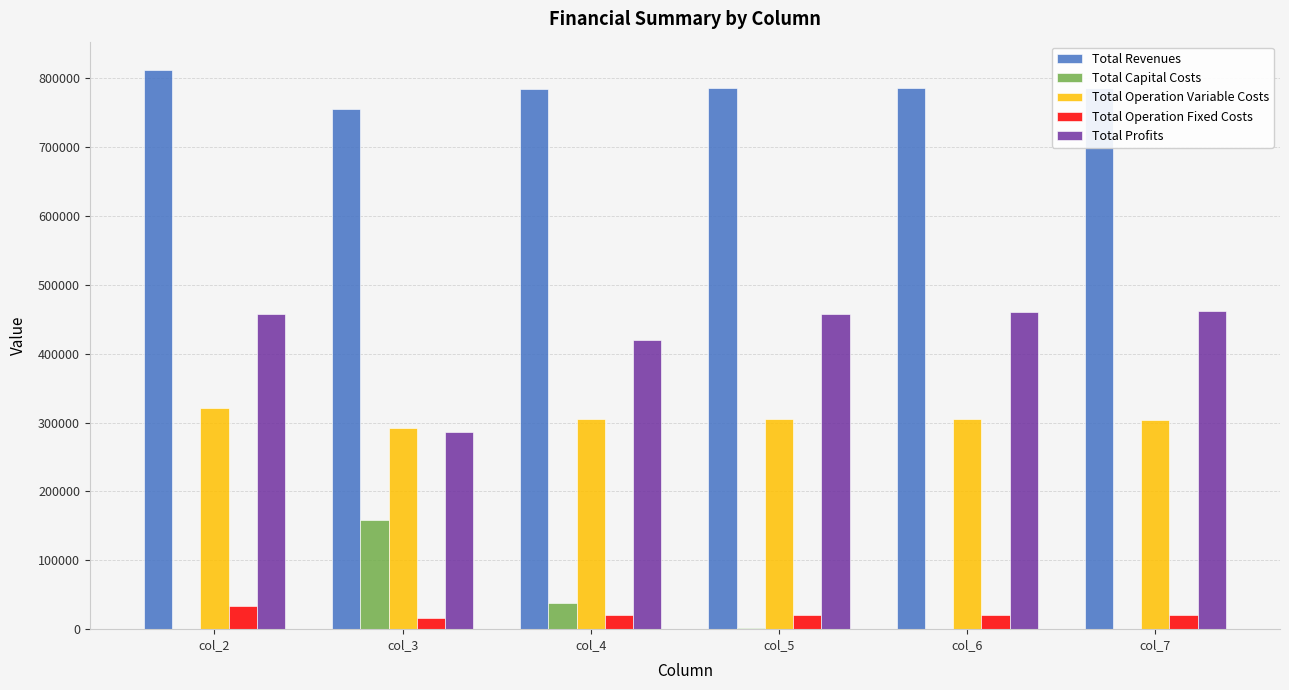

Is it true that Total Capital Costs equals 67817.8 at col_2?

False